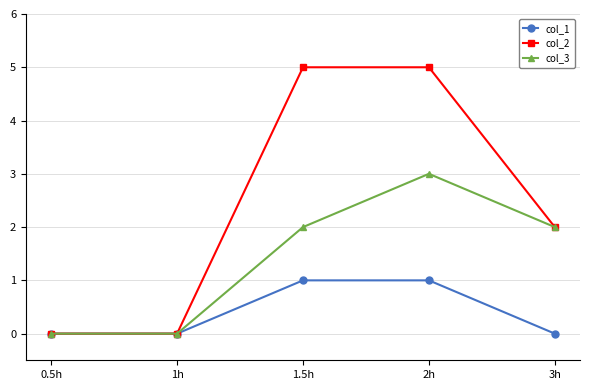

True or false: col_1 has a value of 1 at 2h.

True